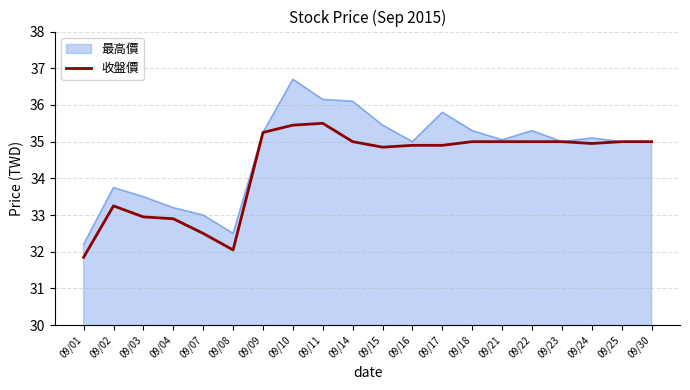

Is it true that 最高價 equals 32.2 at 09/01?

True